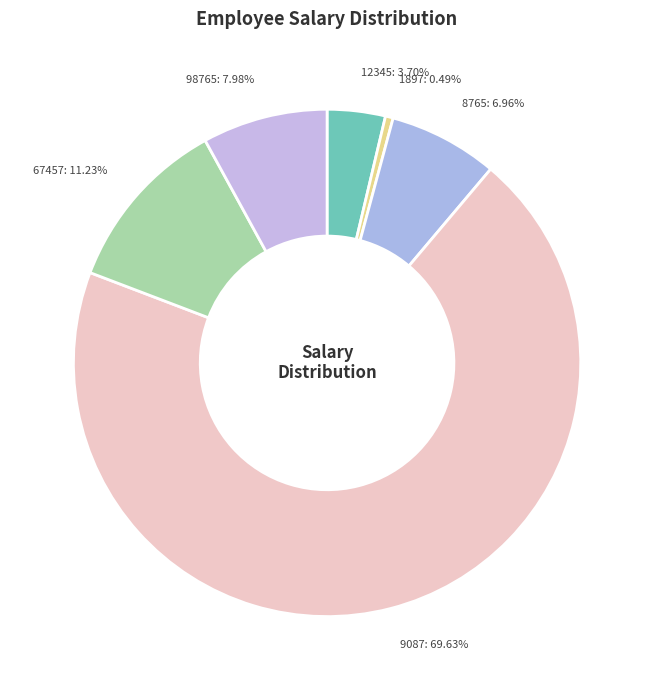

Rank the categories by value from highest to lowest.

9087, 67457, 98765, 8765, 12345, 1897